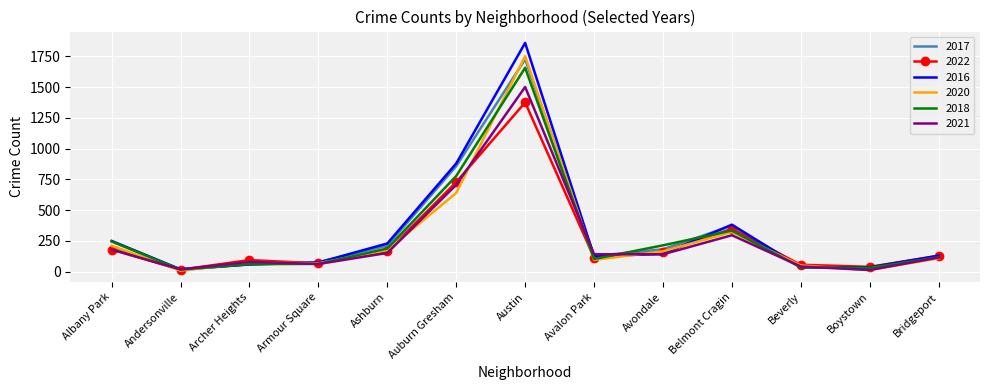

Which series has the largest total across all categories?

2016